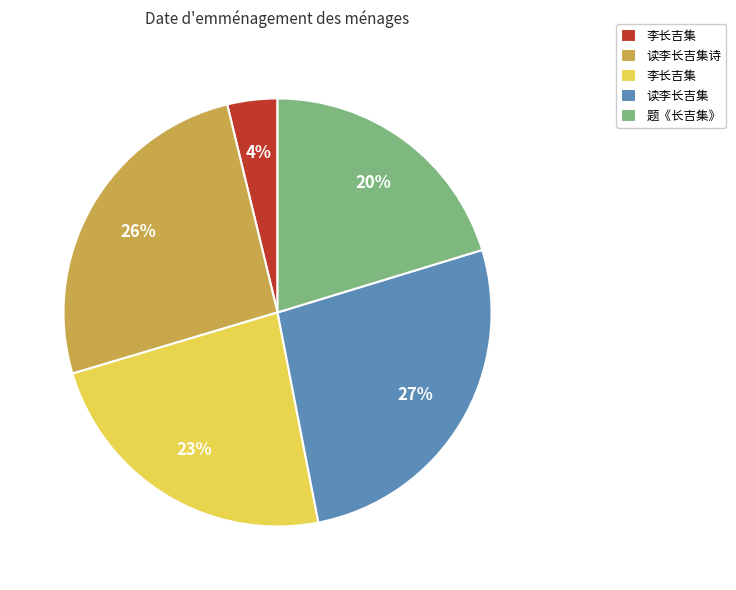

Is there a majority slice in this chart?

No